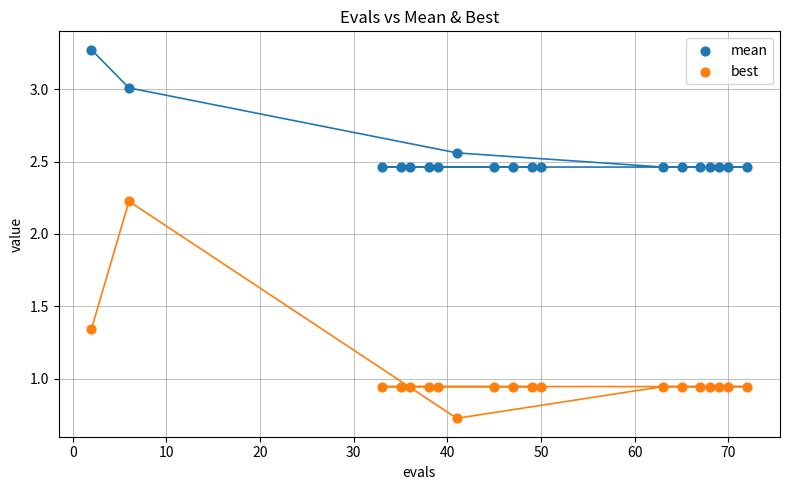

What are all the series names shown in the legend?

mean, best